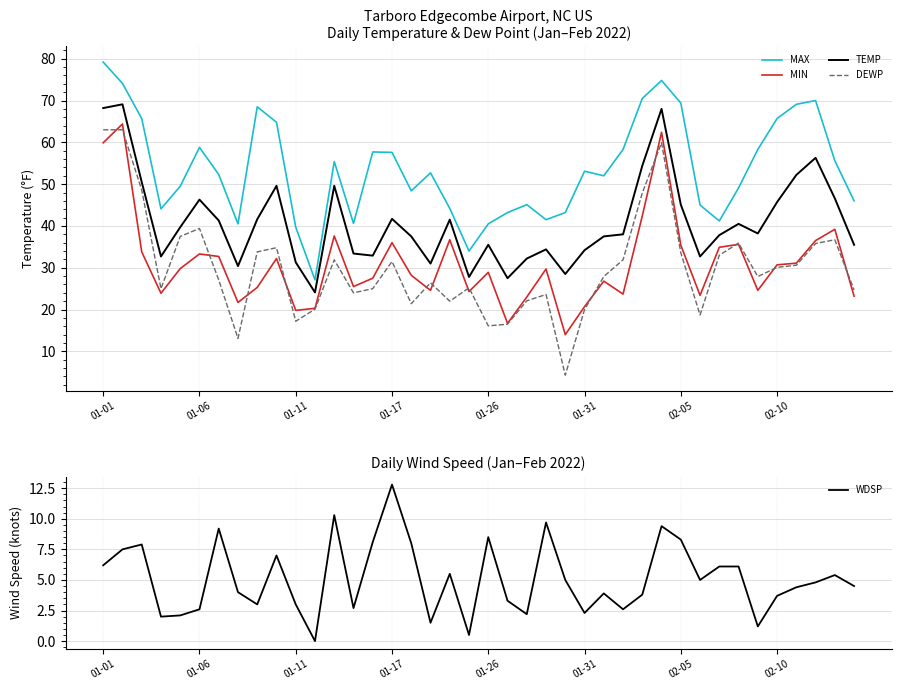

The WDSP series shows 1.2 at 34. True or false?

True